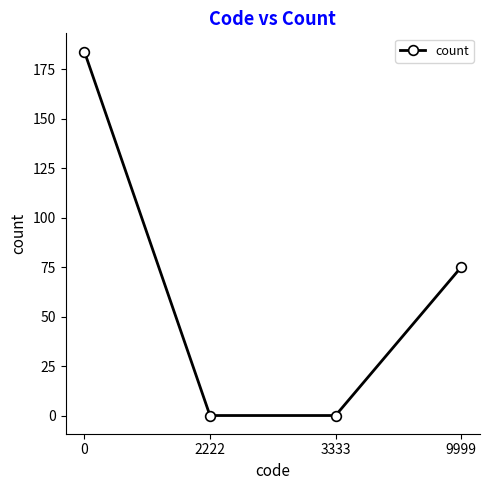

What is the sum of all values?

259